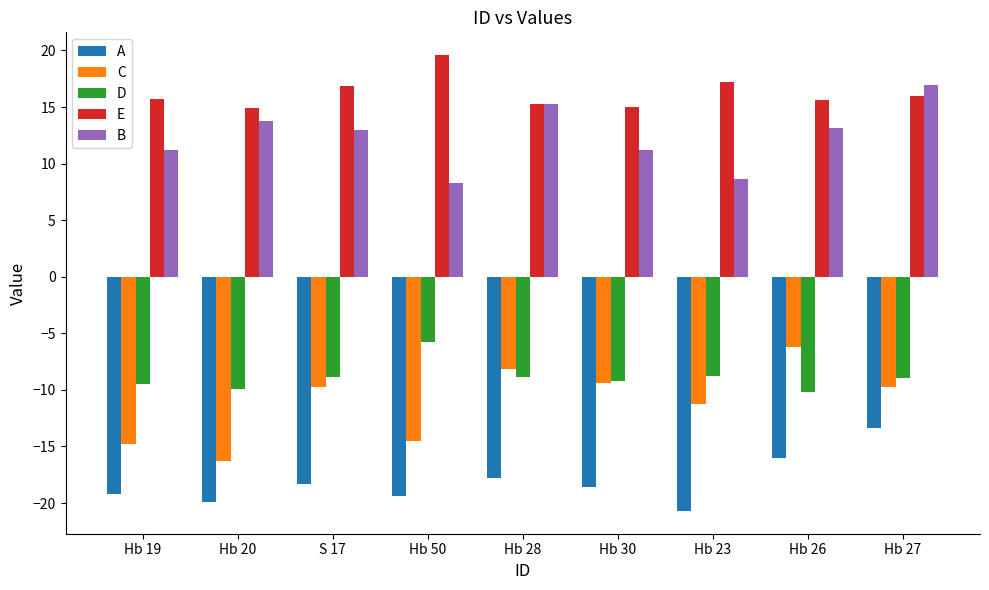

At which label does A reach its minimum?

Hb 23